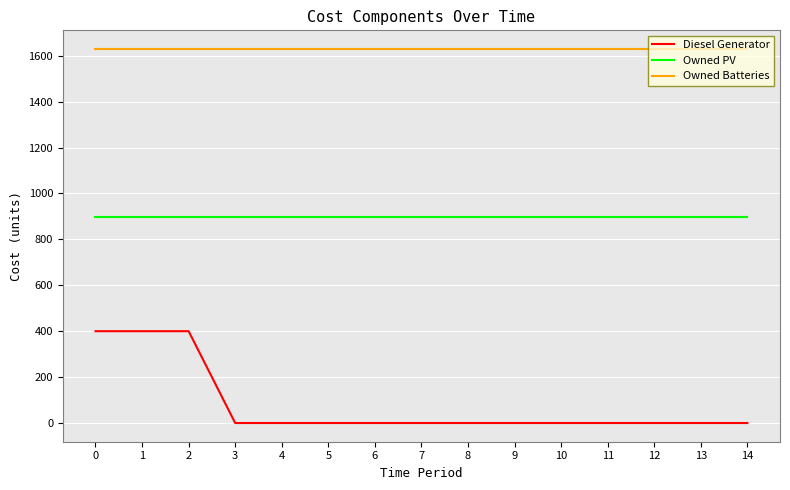

What is the minimum value for Owned Batteries?

1629